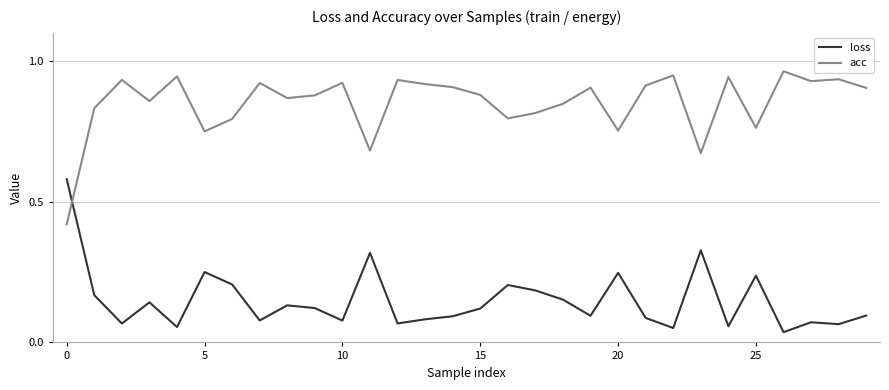

Rank the series by their average value, from lowest to highest.

loss, acc